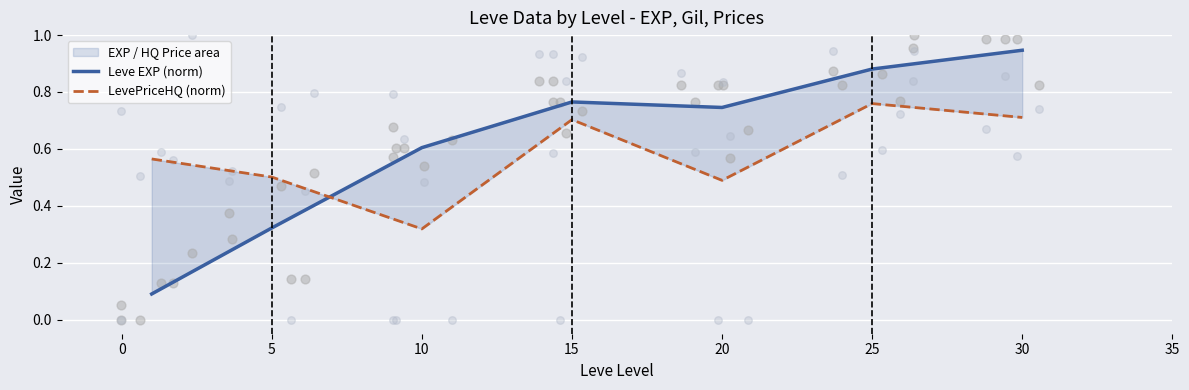

At how many categories does at least one series exceed 0?

7